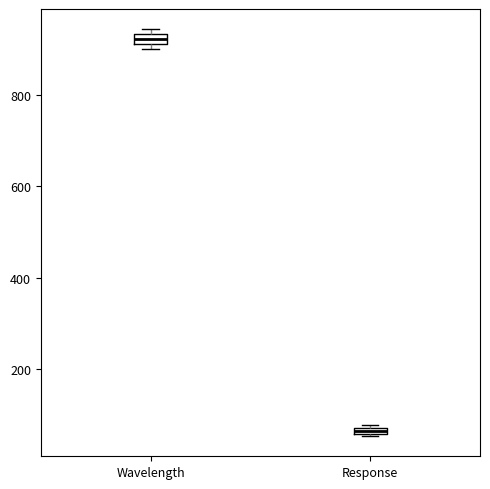

Which box has the lowest median line?

Response